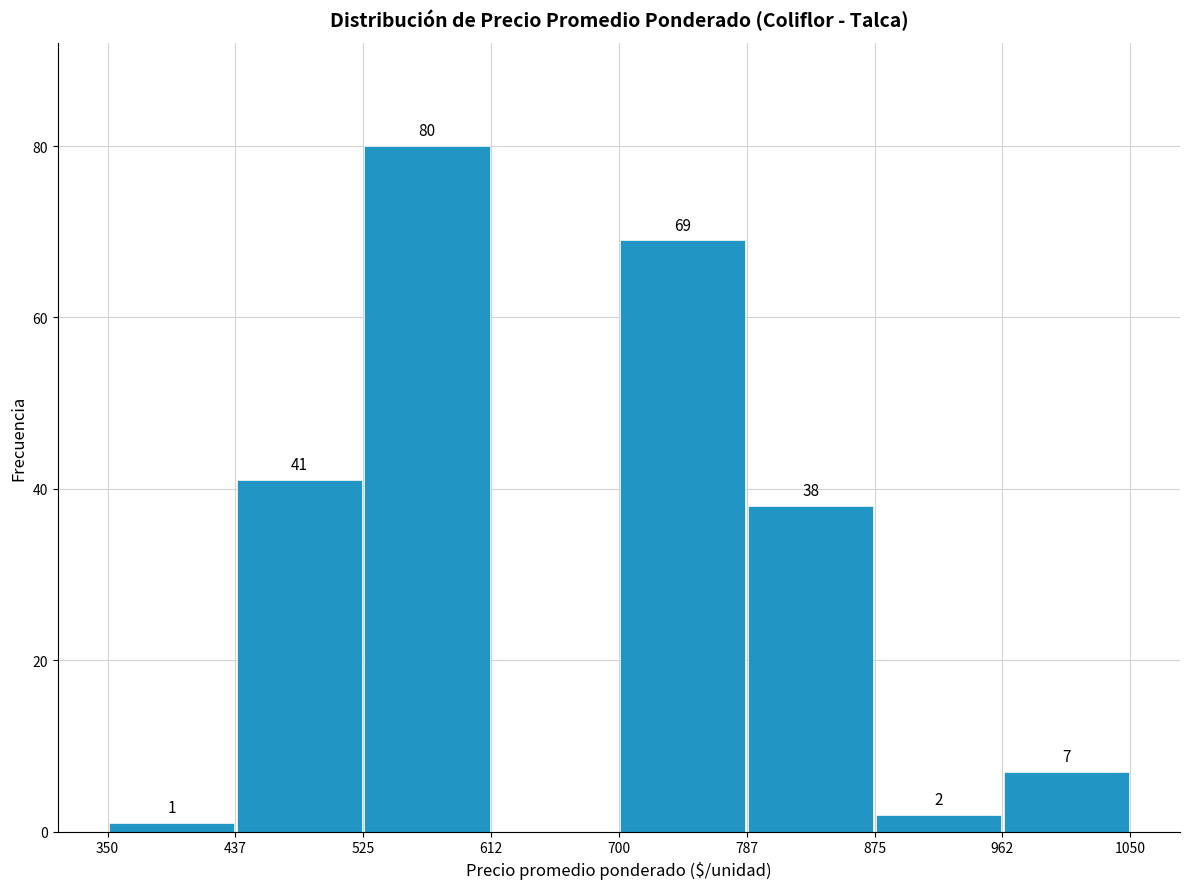

Over which range of the x-axis is the bar tallest?

525 to 612